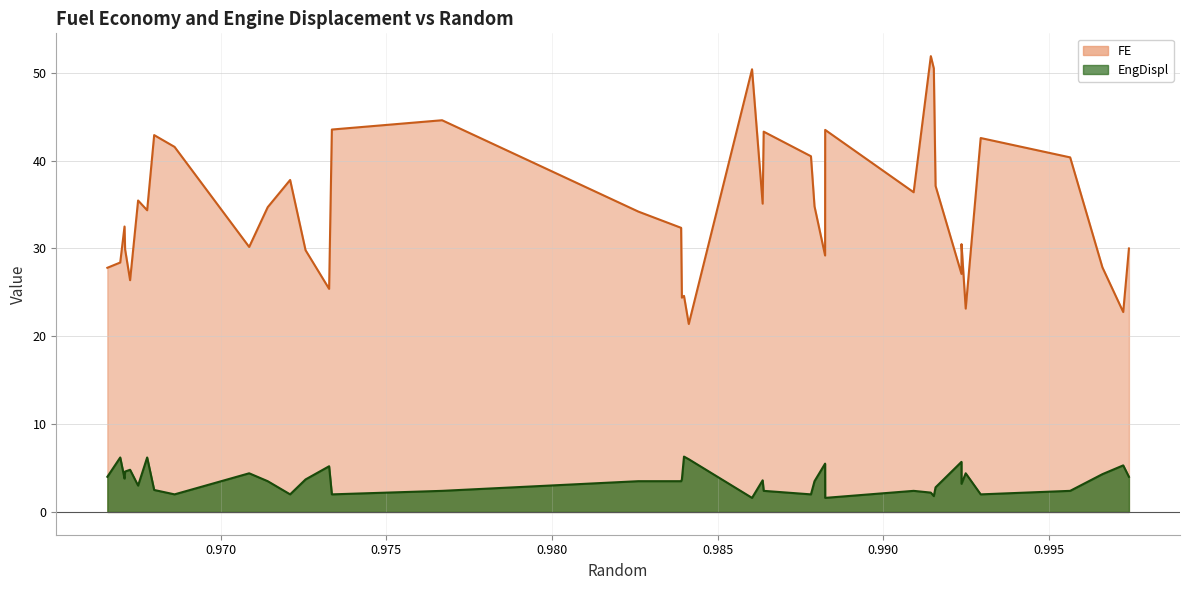

The value of FE at 0.9708592616169414 is 44.5. True or false?

False